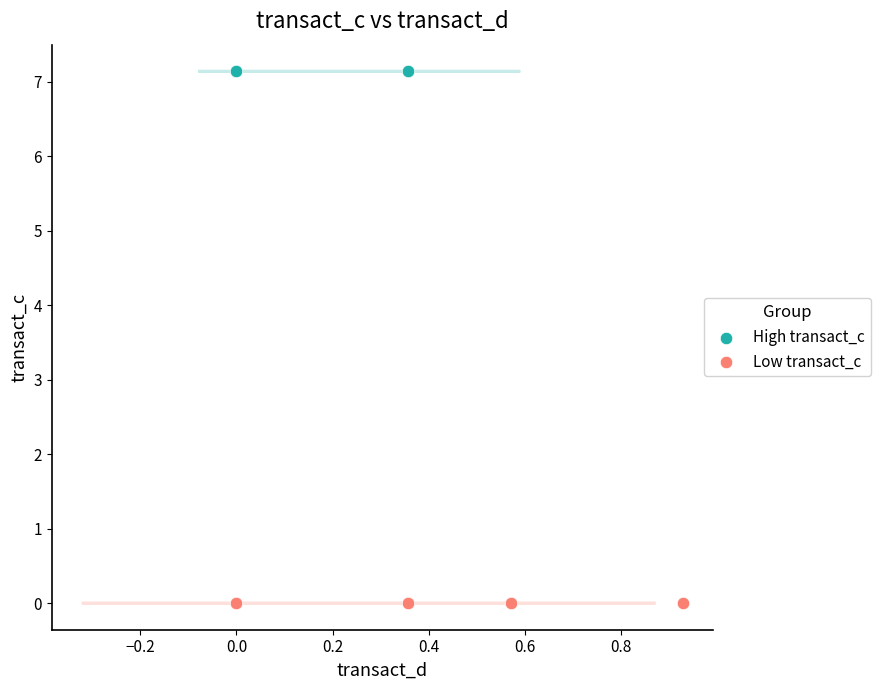

Which series contains the highest Y value?

High transact_c